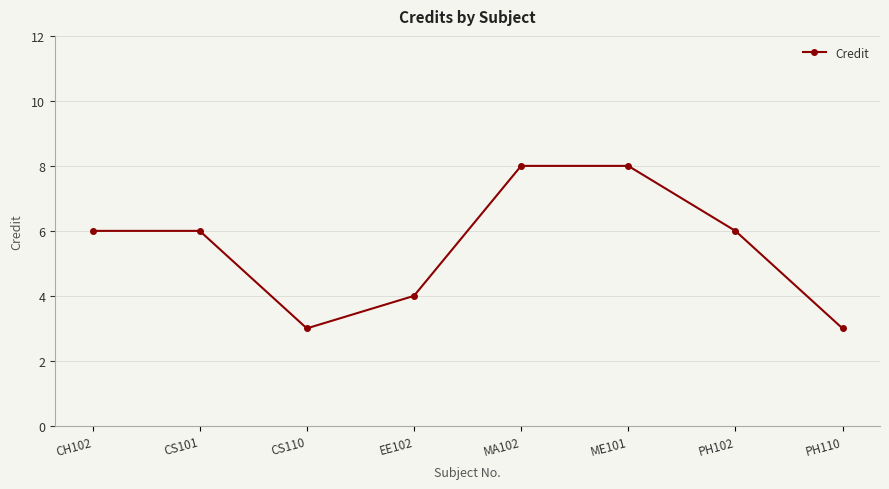

Reading left to right, extract all data points from this chart.

6	6	3	4	8	8	6	3